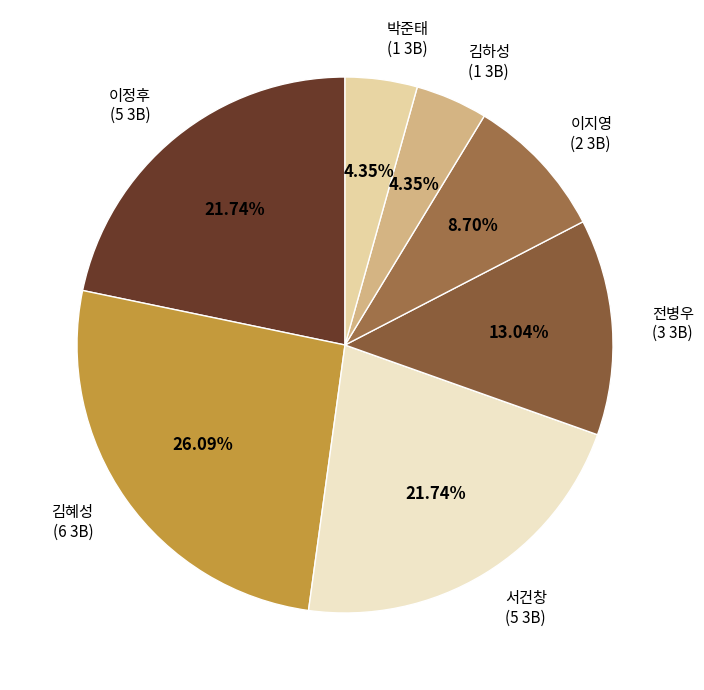

Do 김혜성 and 이지영 together represent more than half of the pie?

No